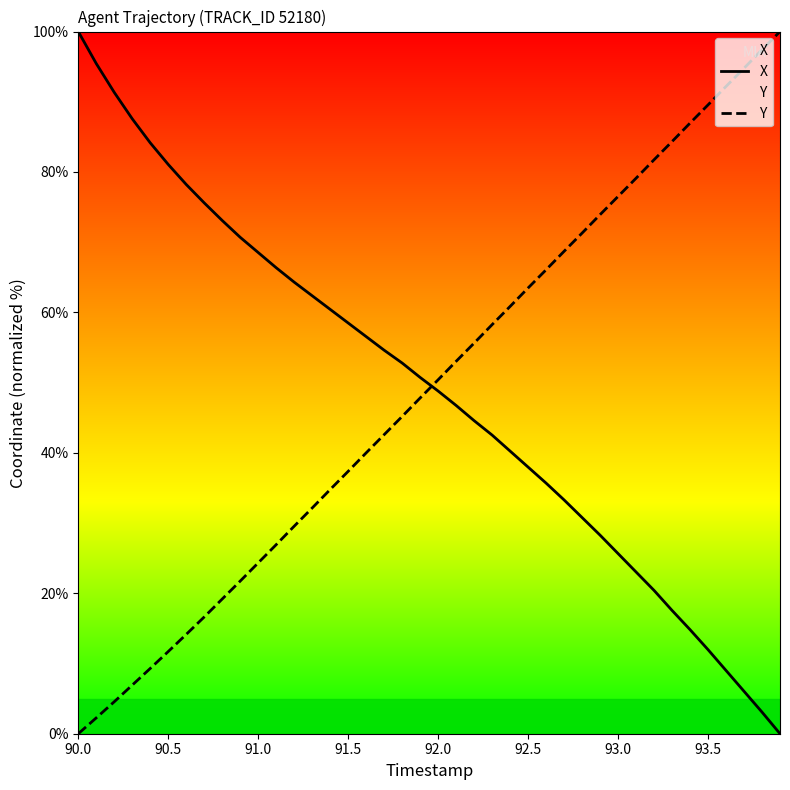

True or false: X has more than 0 points higher than both neighbors.

False